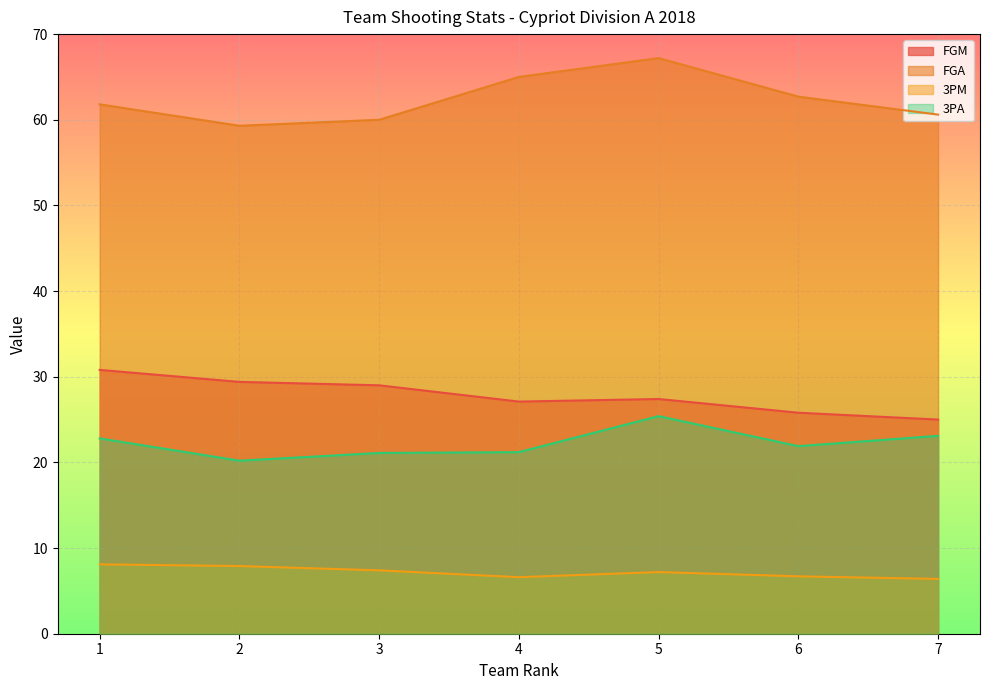

What is the value of the 3PM point at the 4th from the left?

6.6